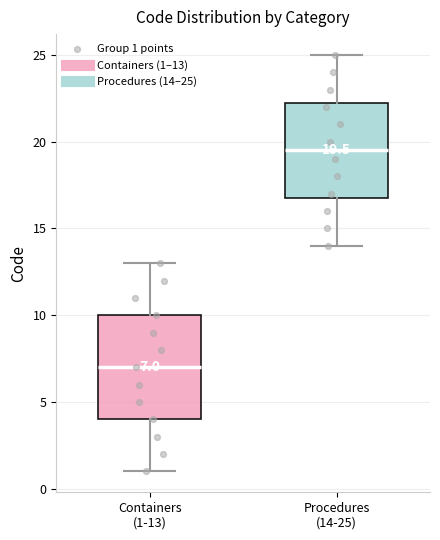

Which box's median line is the lowest?

Containers (1-13)